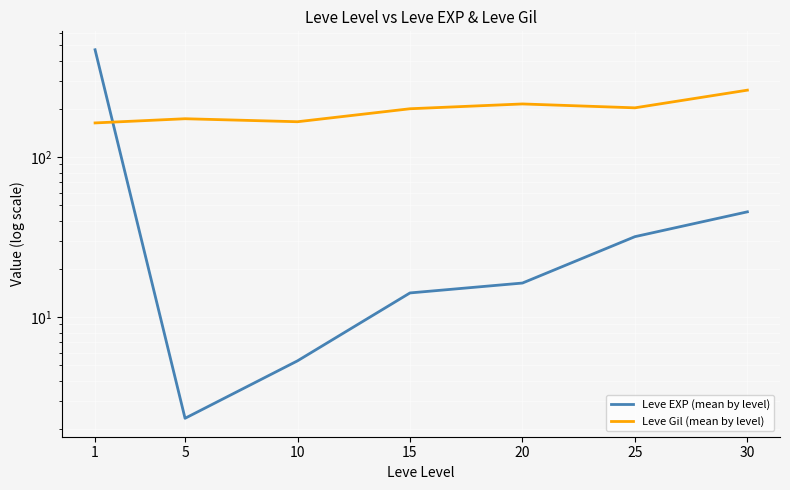

Is the value of Leve Gil (mean by level) at 10 greater than the value of Leve EXP (mean by level) at 5?

Yes